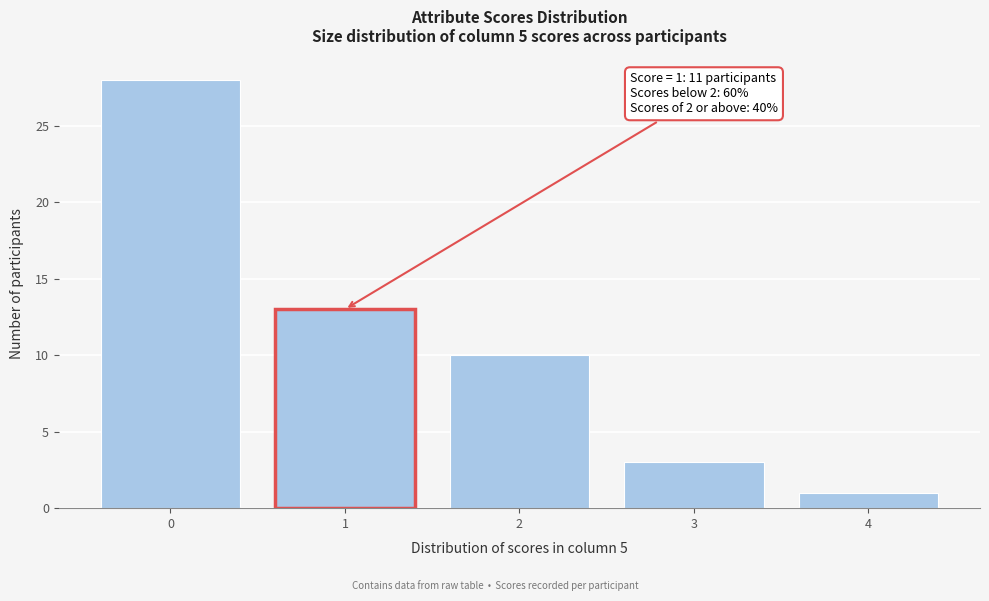

Reading left to right, list all the values displayed in this chart.

0=28	1=13	2=10	3=3	4=1